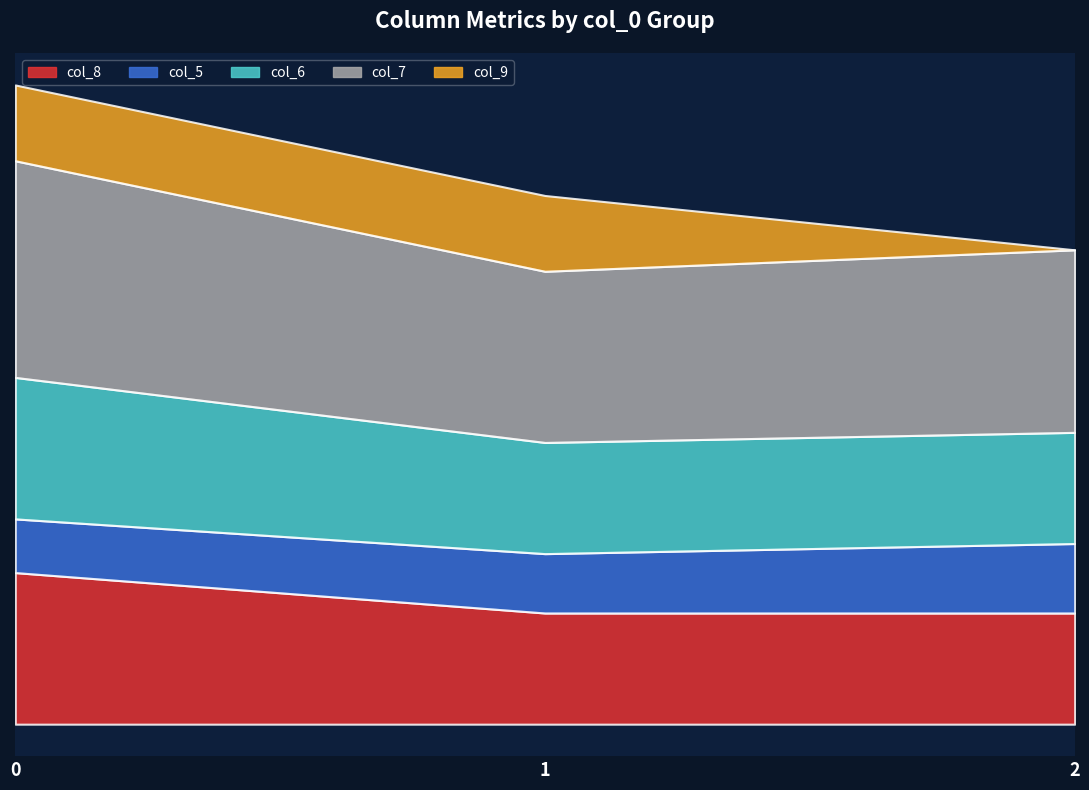

What are all the series names shown in the legend?

col_8, col_5, col_6, col_7, col_9